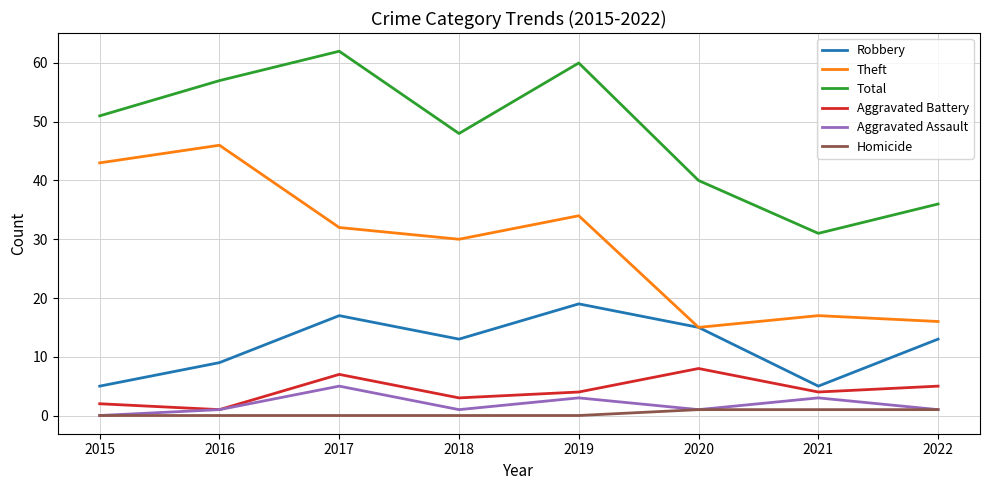

Reading left to right, extract all data points from this chart.

Robbery: 2015=5	2016=9	2017=17	2018=13	2019=19	2020=15	2021=5	2022=13
Theft: 2015=43	2016=46	2017=32	2018=30	2019=34	2020=15	2021=17	2022=16
Total: 2015=51	2016=57	2017=62	2018=48	2019=60	2020=40	2021=31	2022=36
Aggravated Battery: 2015=2	2016=1	2017=7	2018=3	2019=4	2020=8	2021=4	2022=5
Aggravated Assault: 2015=0	2016=1	2017=5	2018=1	2019=3	2020=1	2021=3	2022=1
Homicide: 2015=0	2016=0	2017=0	2018=0	2019=0	2020=1	2021=1	2022=1